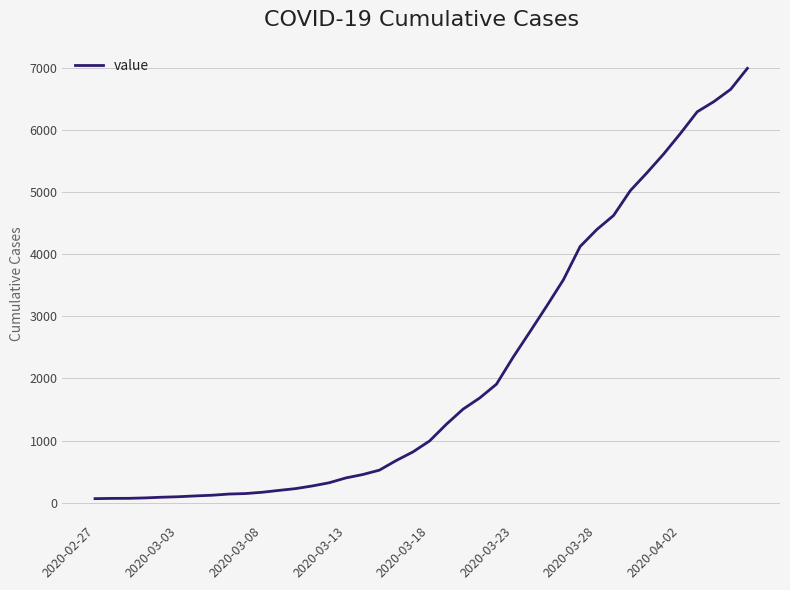

What is the difference between the maximum and minimum values?

6931